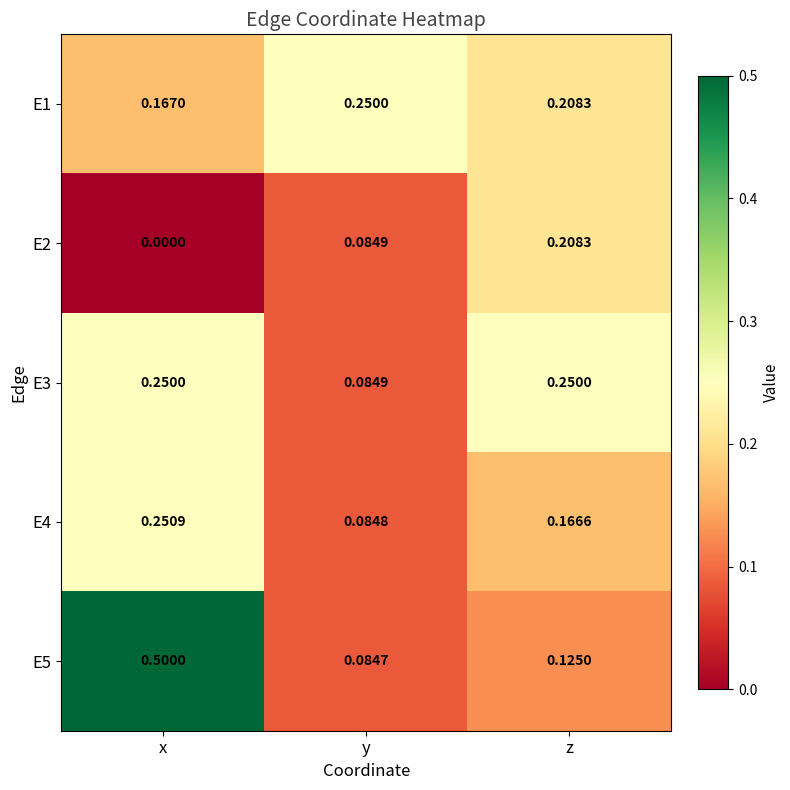

Rank the categories by E1 value from lowest to highest.

x, z, y